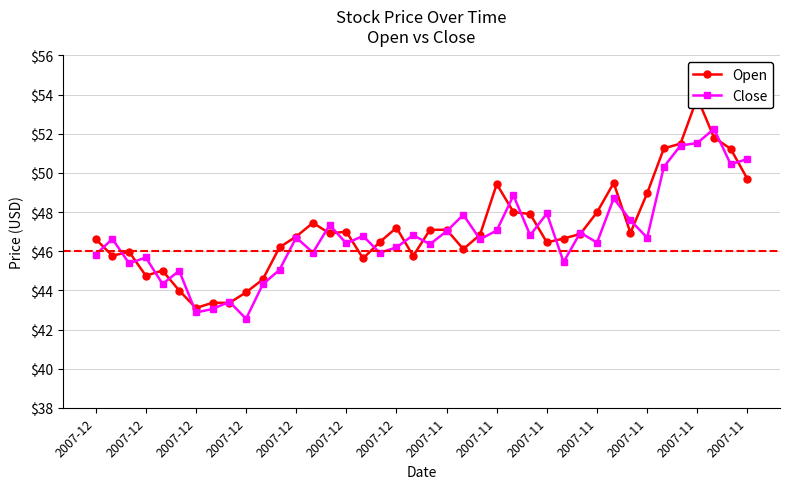

At which category does Open reach its first local peak?

2007-12